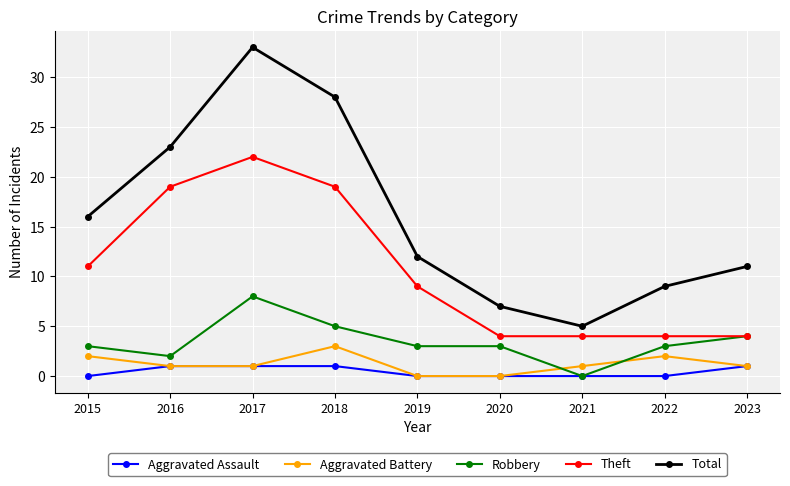

What is the highest value of the Theft series?

22